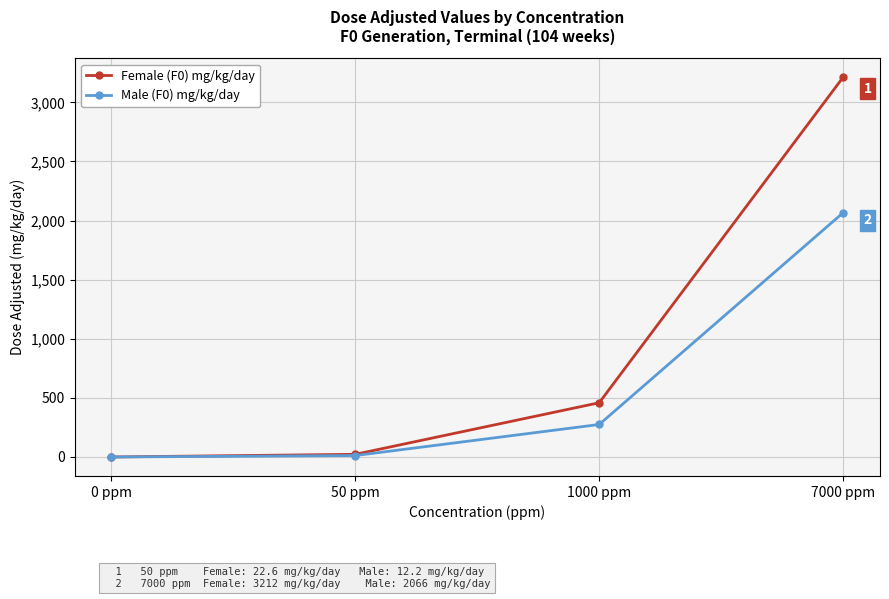

List the series in order of their peak value, lowest first.

Male (F0) mg/kg/day, Female (F0) mg/kg/day